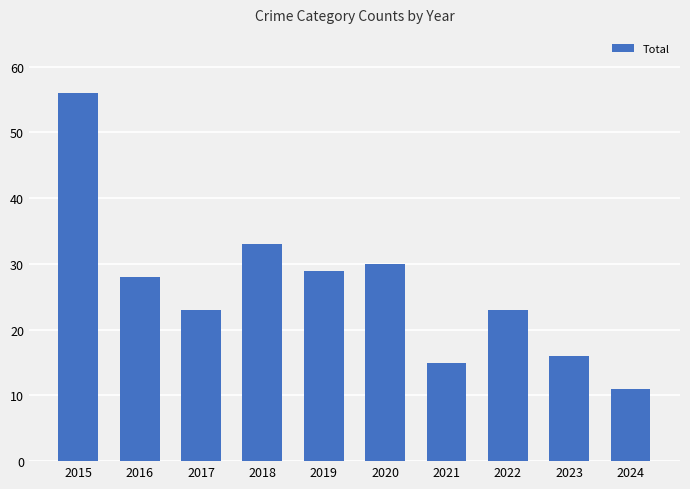

What is the value of the 9th bar from the left?

16